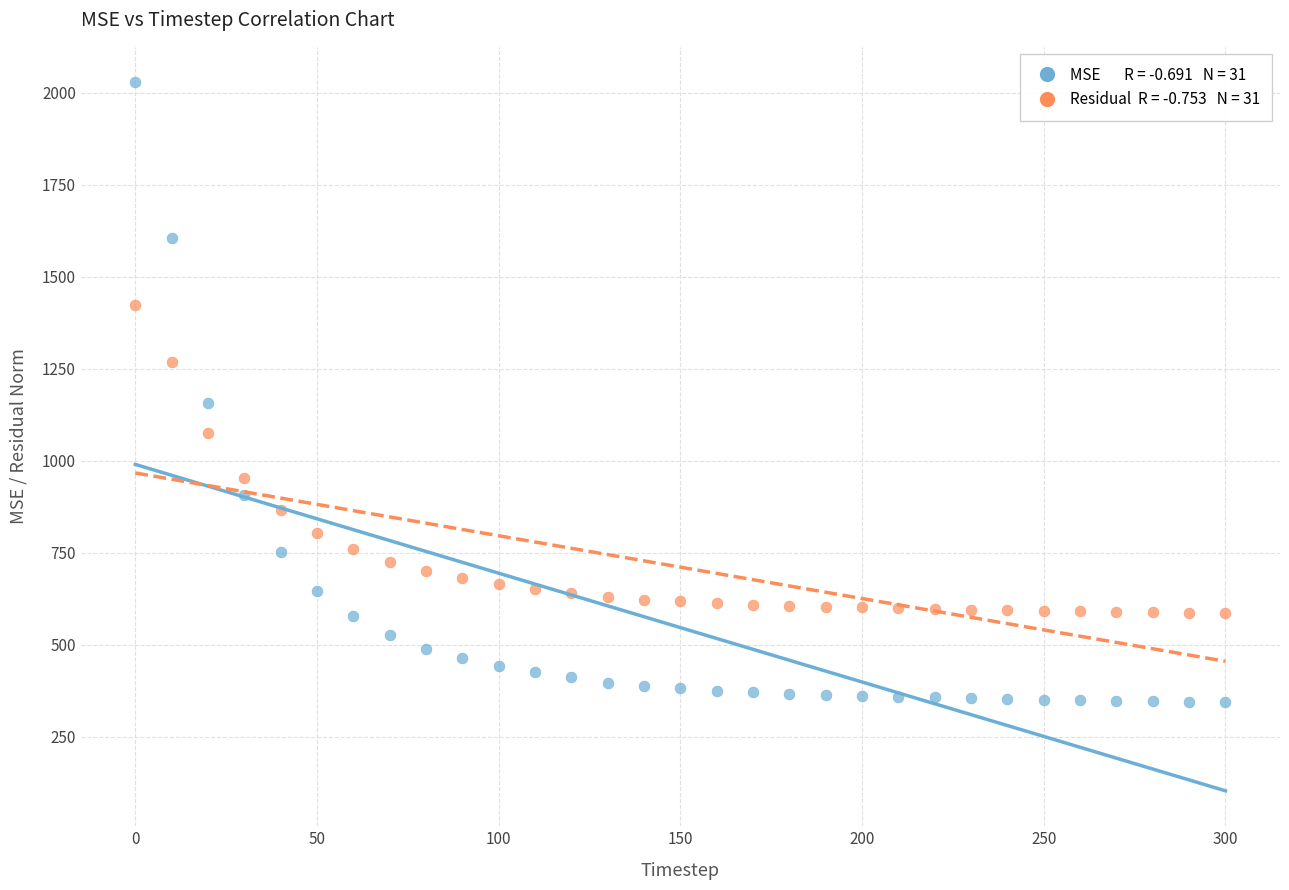

Across all series, what Y value is closest to 1186?

1155.9